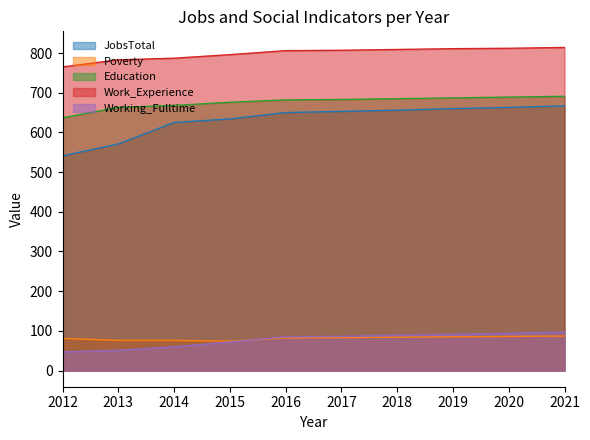

What is the difference between the Working_Fulltime values at 2013 and 2018?

38